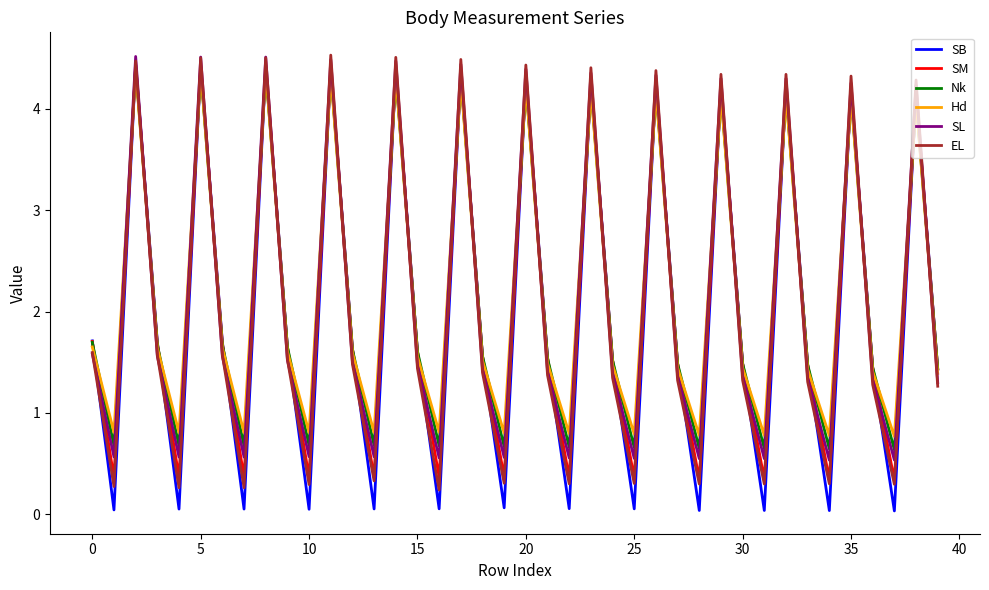

How many intersections are there between SM and SL?

26